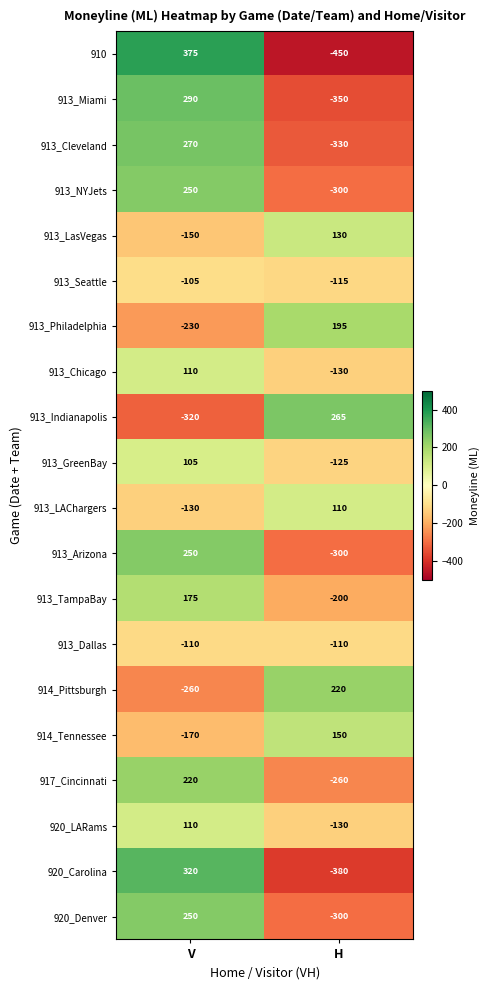

At which category is the sum across all series the highest?

V